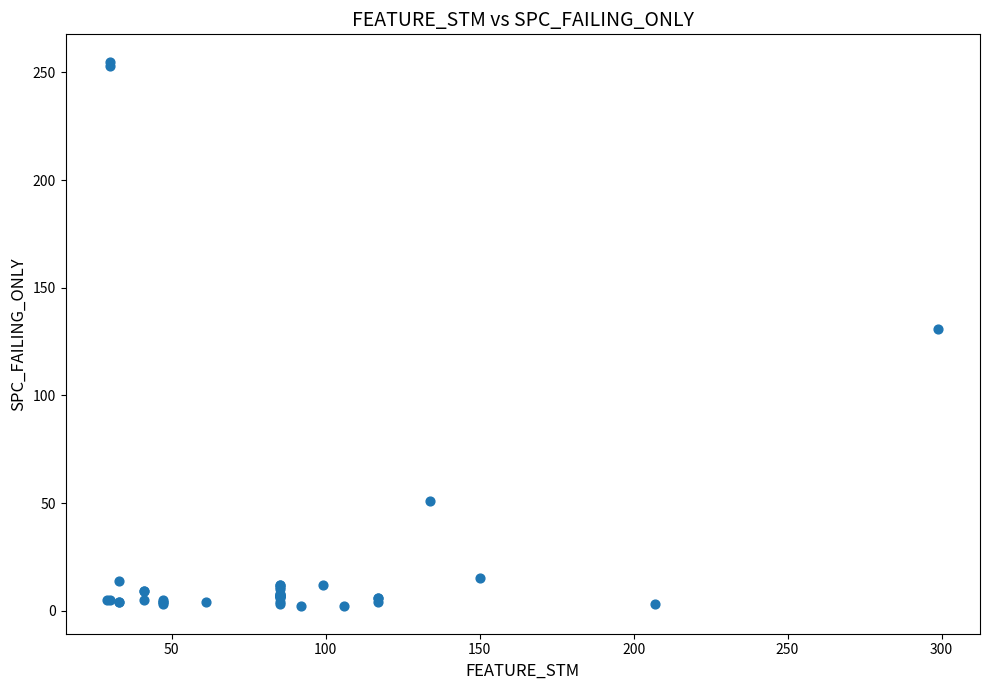

What Y value in the scatter plot is closest to 128?

131